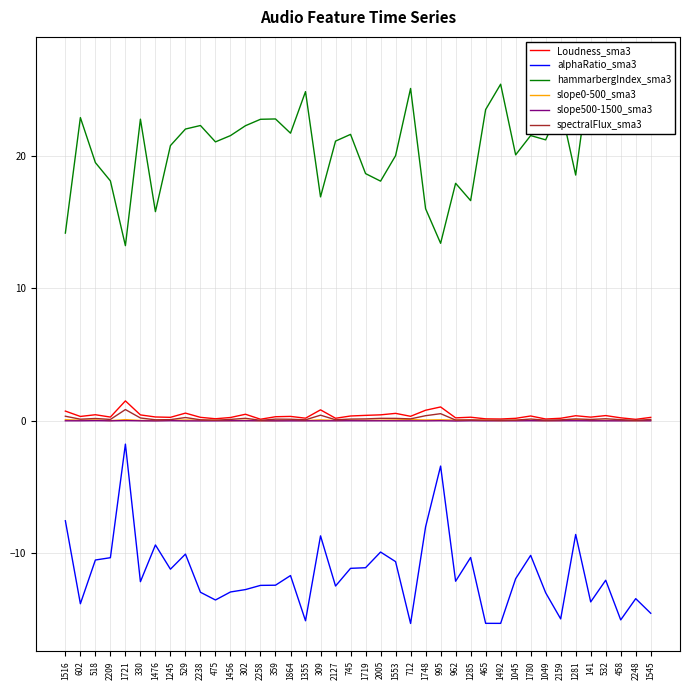

Between 1748 and 1049, which series saw the biggest shift?

hammarbergIndex_sma3